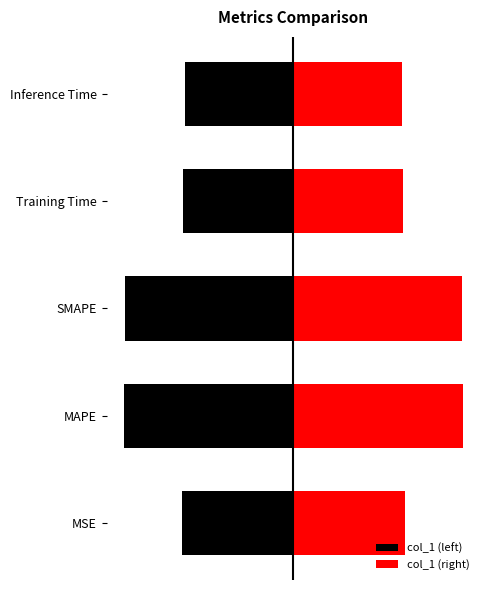

Does the chart contain any negative values?

Yes